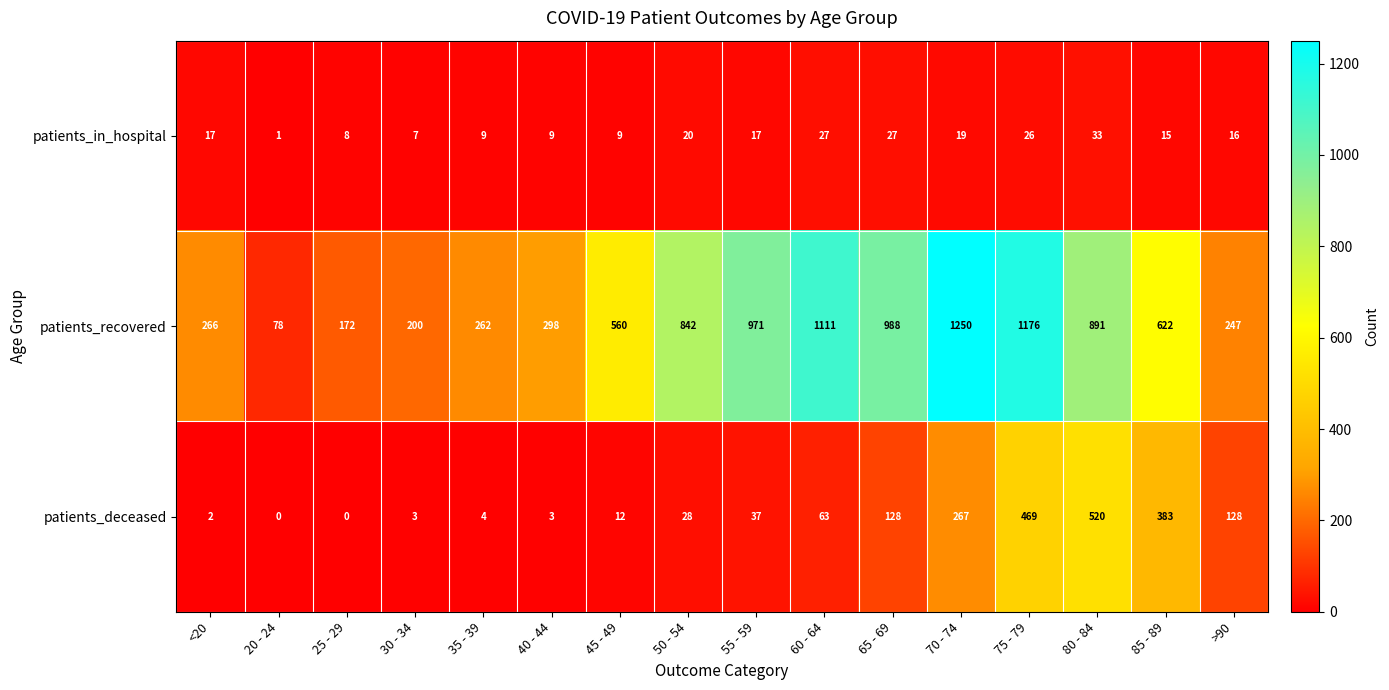

Rank the series at 55 - 59 from lowest to highest value.

patients_in_hospital, patients_deceased, patients_recovered